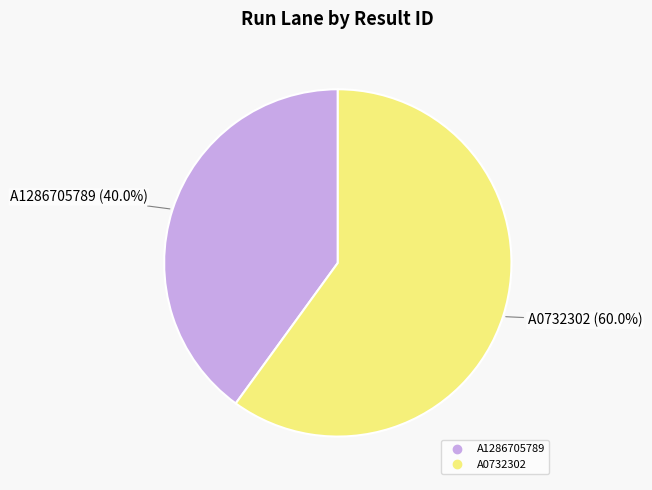

The A0732302 slice represents 60% of the pie. True or false?

True